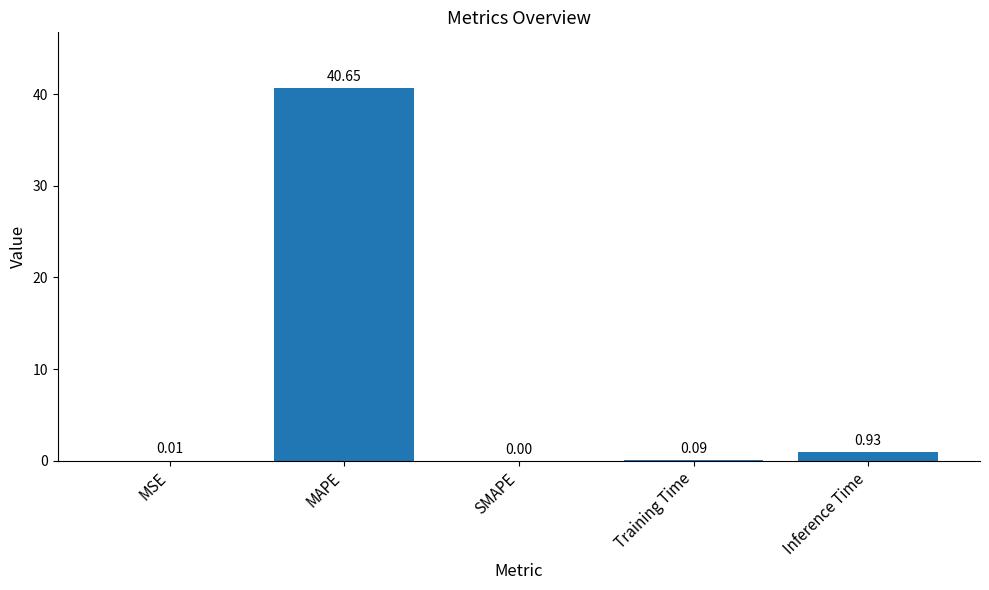

Which has a higher value, MSE or SMAPE?

MSE